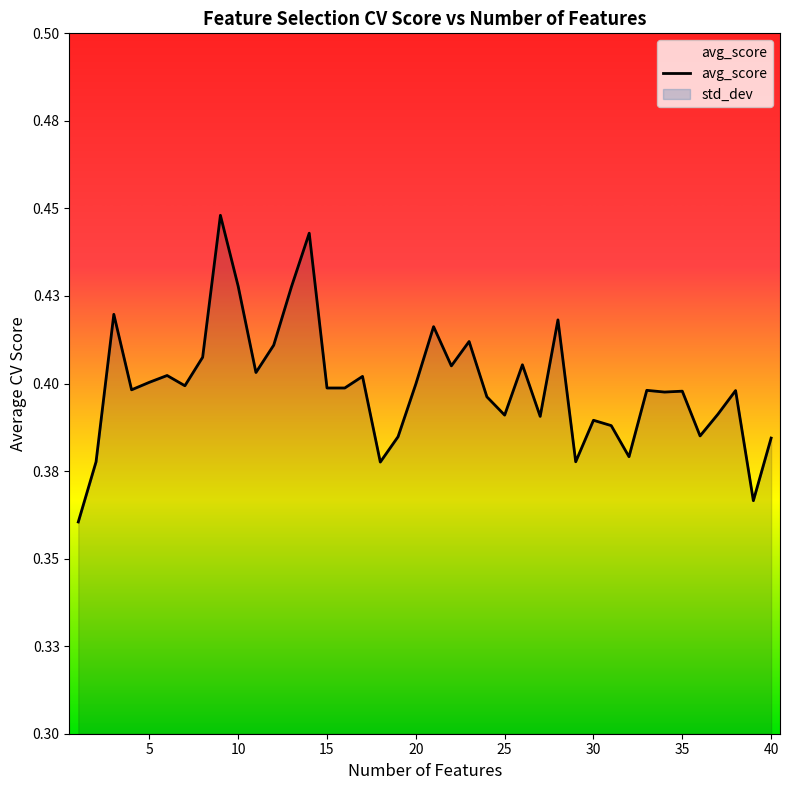

What is the difference between the maximum and minimum values?

0.1